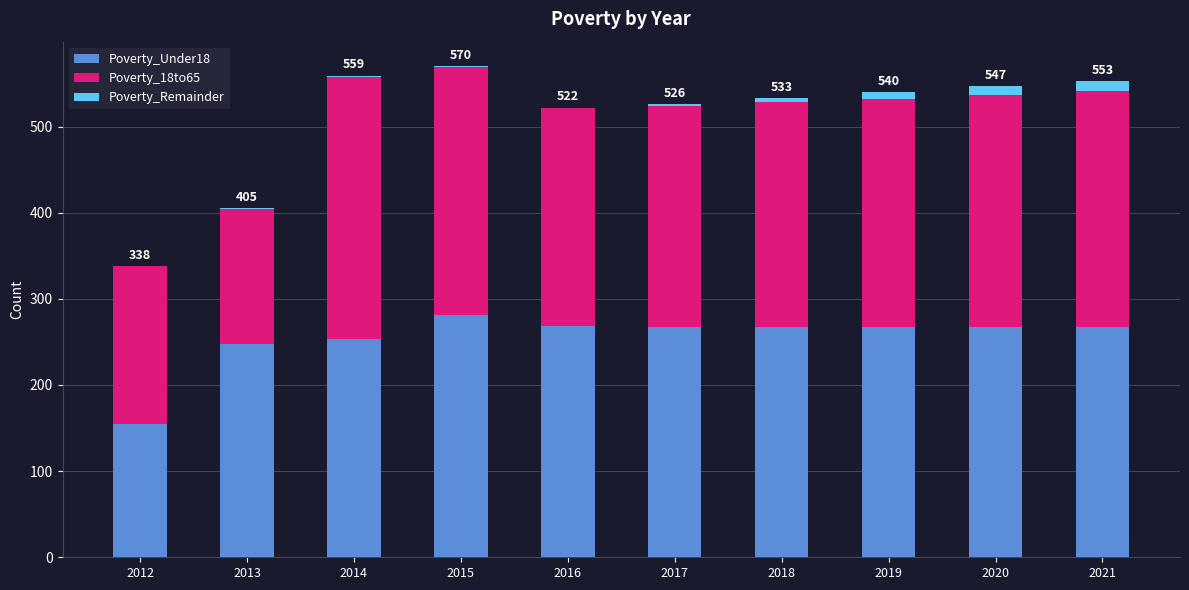

What is the total value across all series at 2021?

553